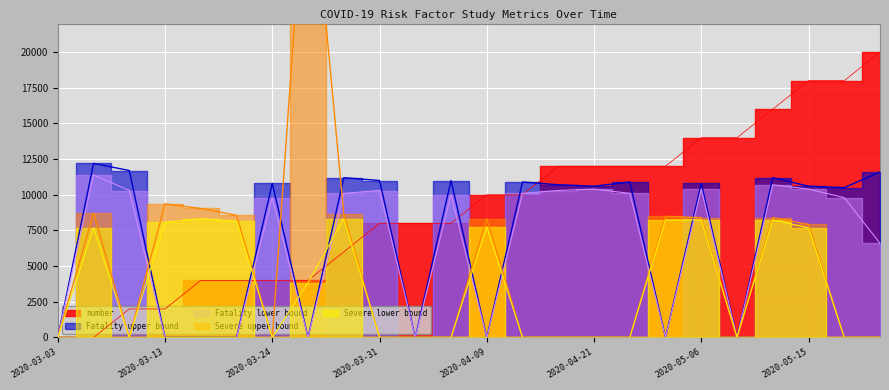

True or false: Fatality upper bound and Fatality lower bound intersect in this chart.

False